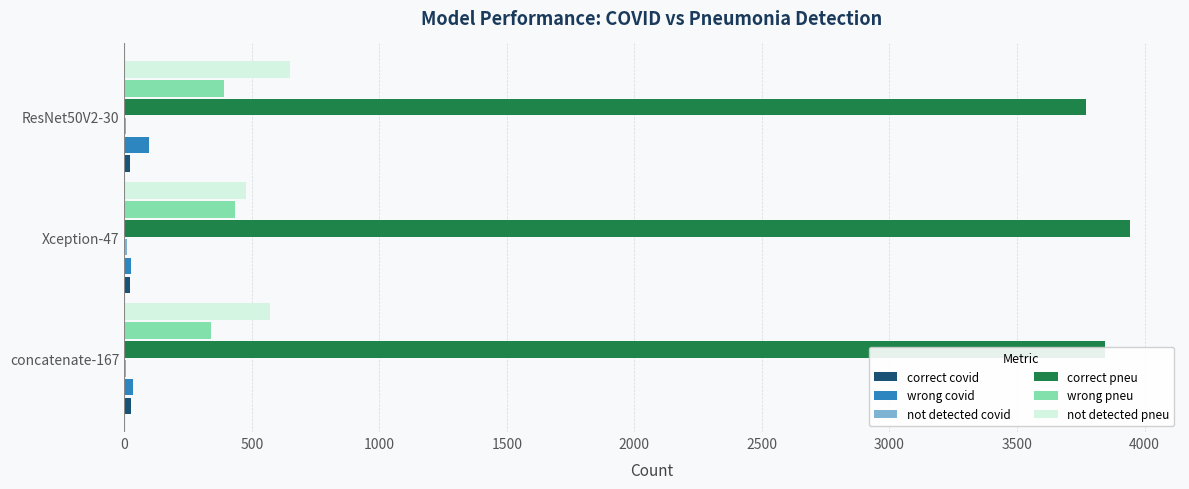

The value of wrong pneu at Xception-47 is 436. True or false?

True